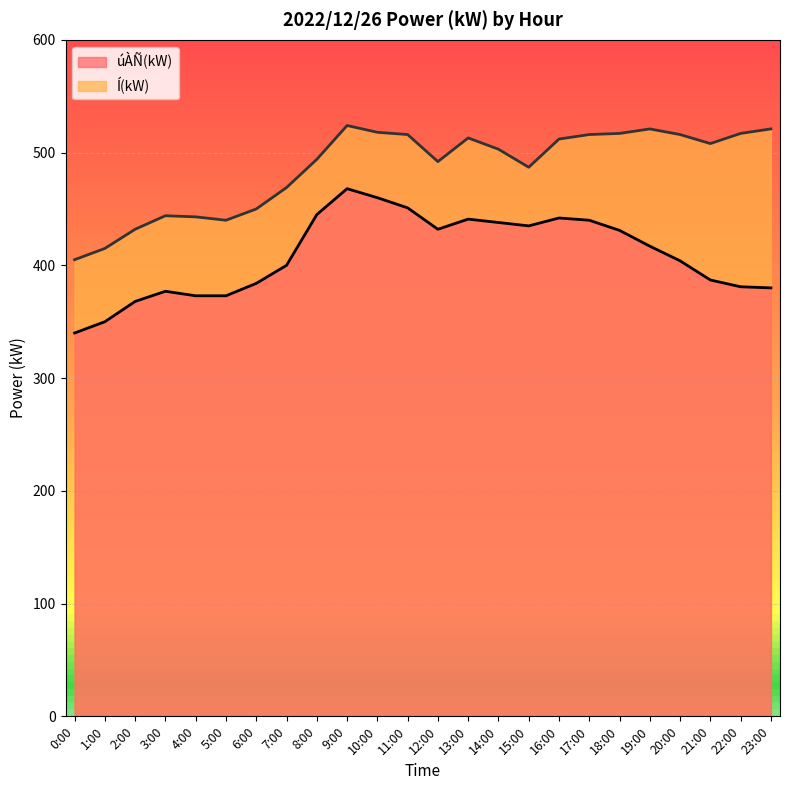

What is the sum of all úÀÑ(kW) values?

9817